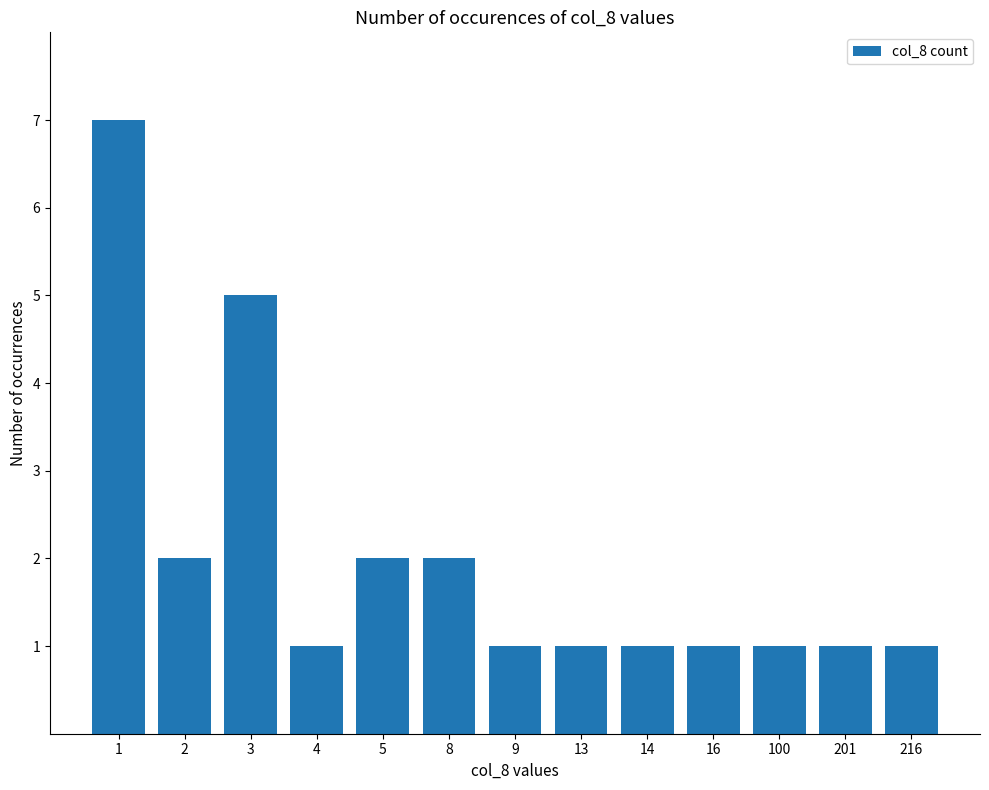

Reading right to left, list all the values displayed in this chart.

216=1	201=1	100=1	16=1	14=1	13=1	9=1	8=2	5=2	4=1	3=5	2=2	1=7